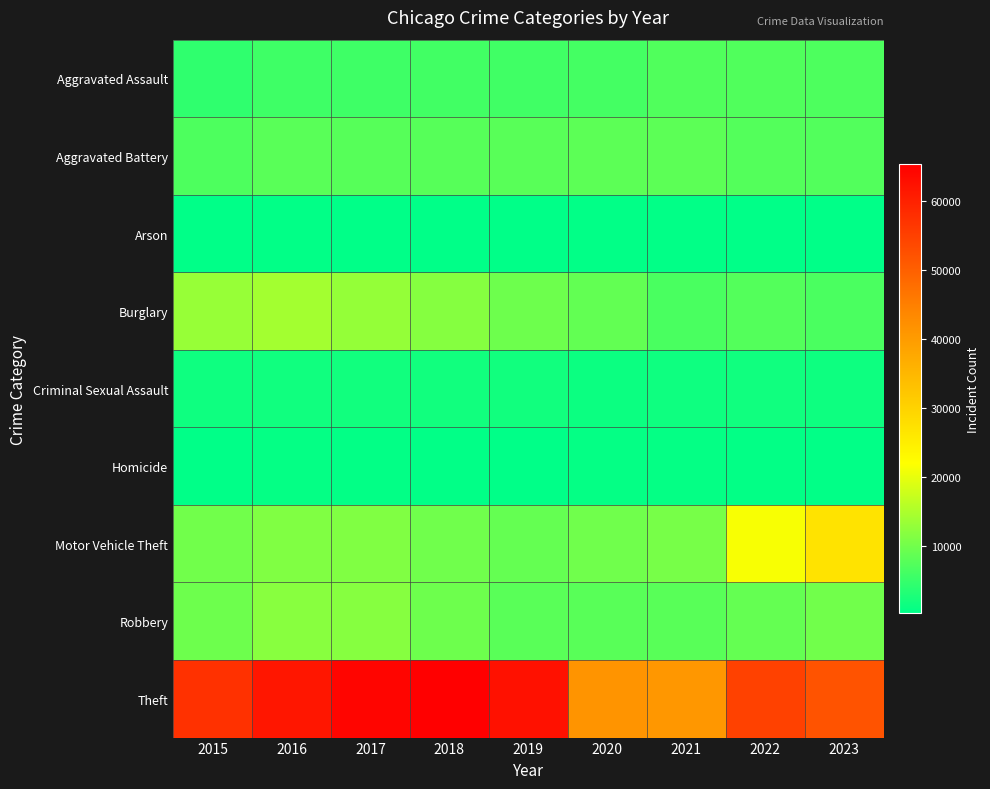

Rank the series by their maximum value, from lowest to highest.

Arson, Homicide, Criminal Sexual Assault, Aggravated Assault, Aggravated Battery, Robbery, Burglary, Motor Vehicle Theft, Theft